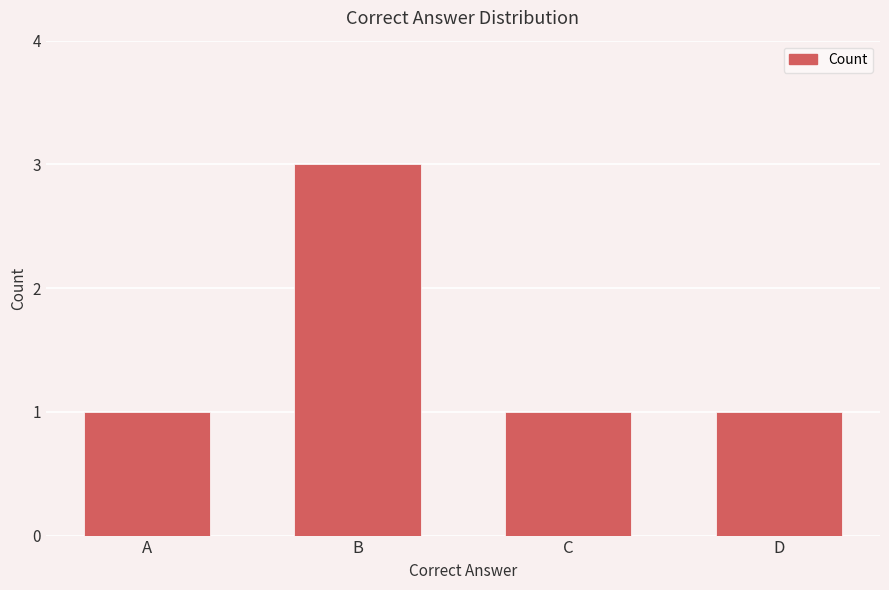

What is the change in value from B to D?

-2